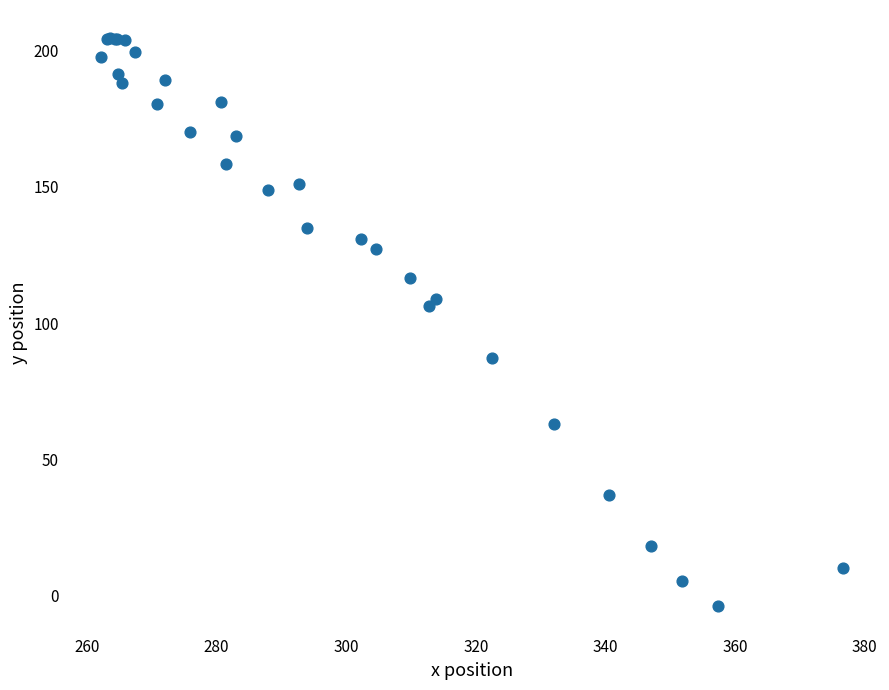

What Y value in the scatter plot is closest to 100?

106.3